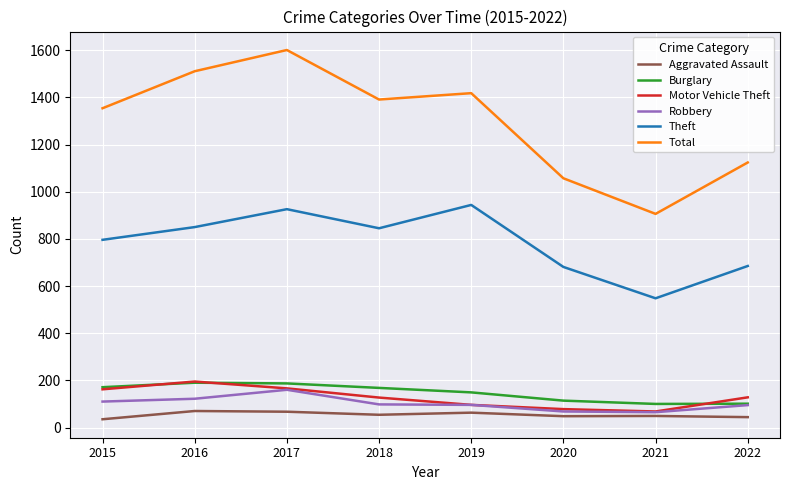

How many values in the Total series are below 1391?

4